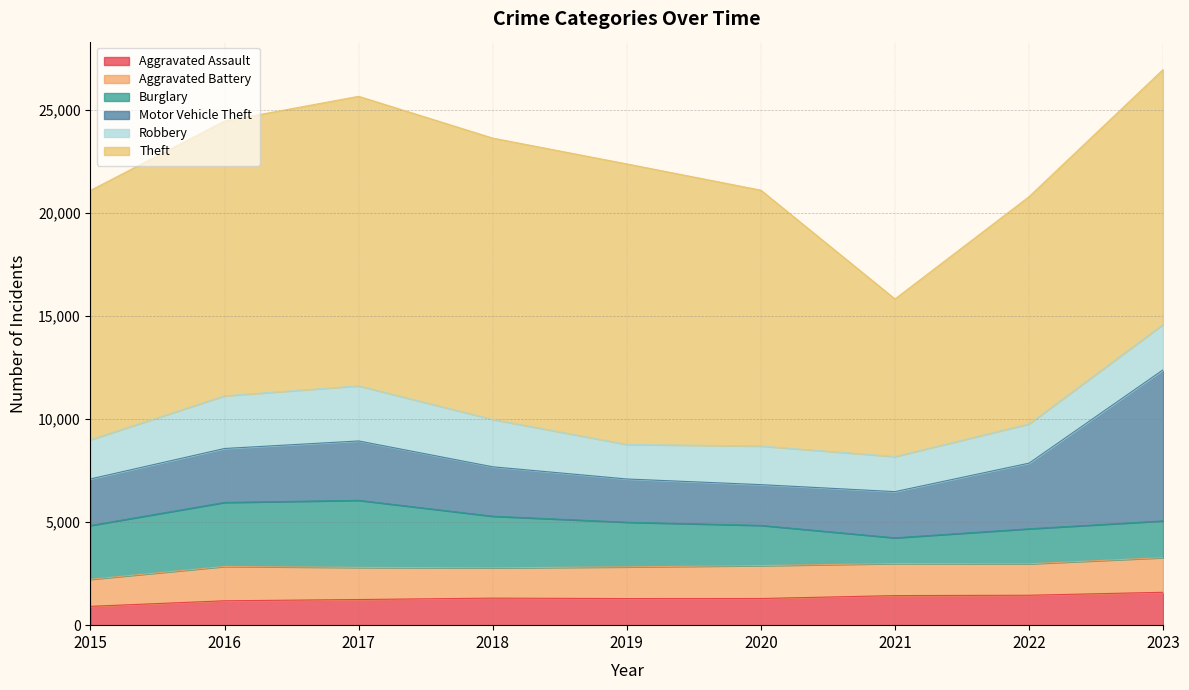

What is the sum of all Motor Vehicle Theft values?

26985